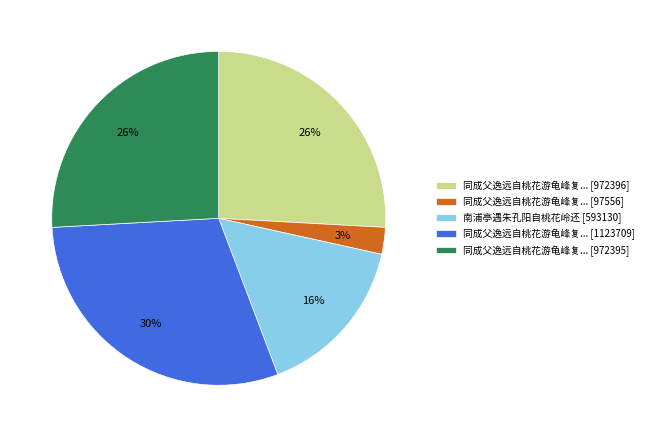

To the nearest percent, what portion does 同成父逸远自桃花游龟峰复... [972395] represent?

26%